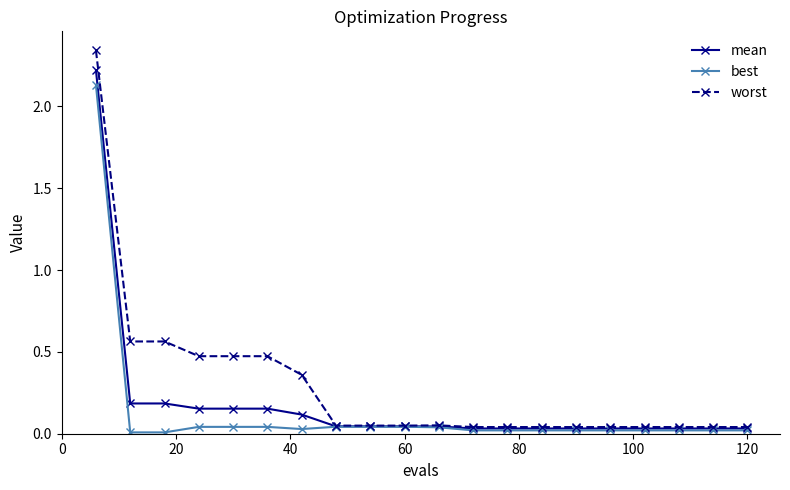

Which series has the largest total across all categories?

worst